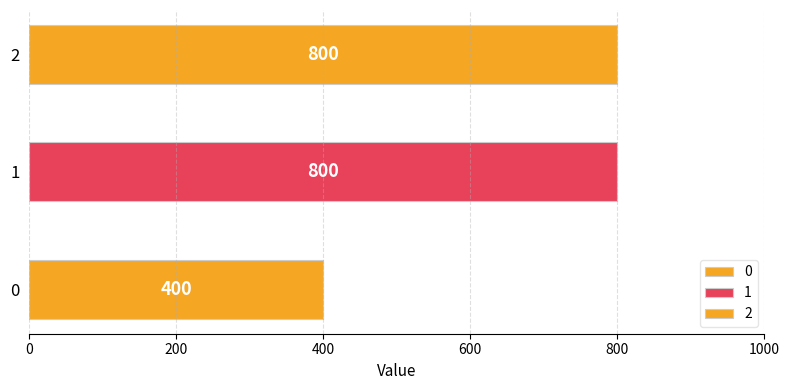

Which label corresponds to the largest value in the chart?

1